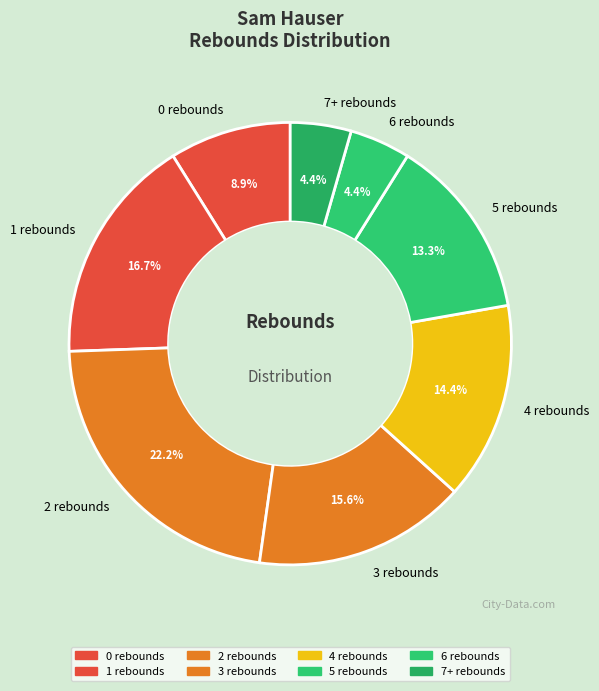

Is 7+ rebounds the majority of the pie?

No